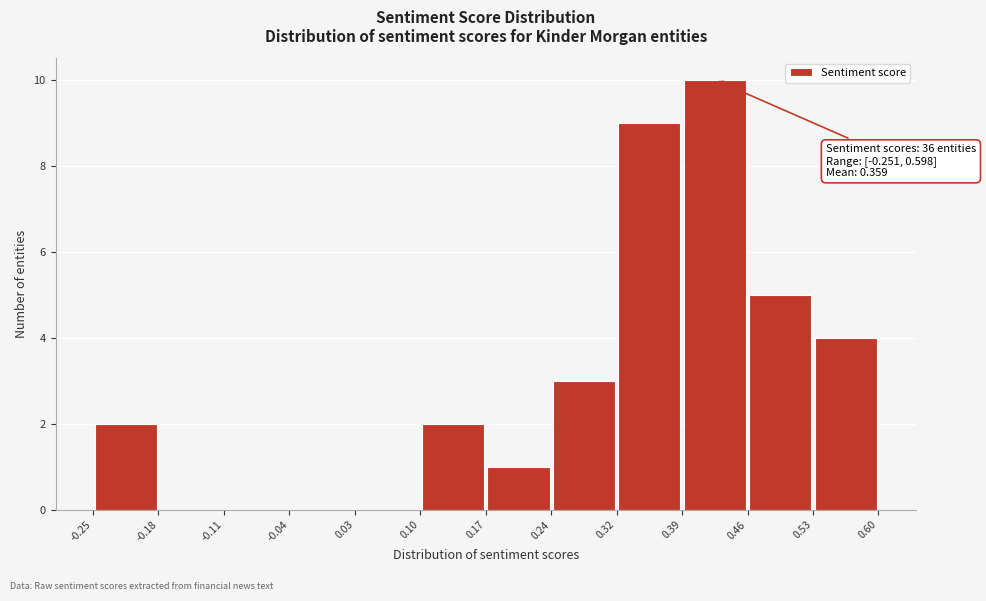

Which range on the x-axis has the tallest bar?

0.39 to 0.46